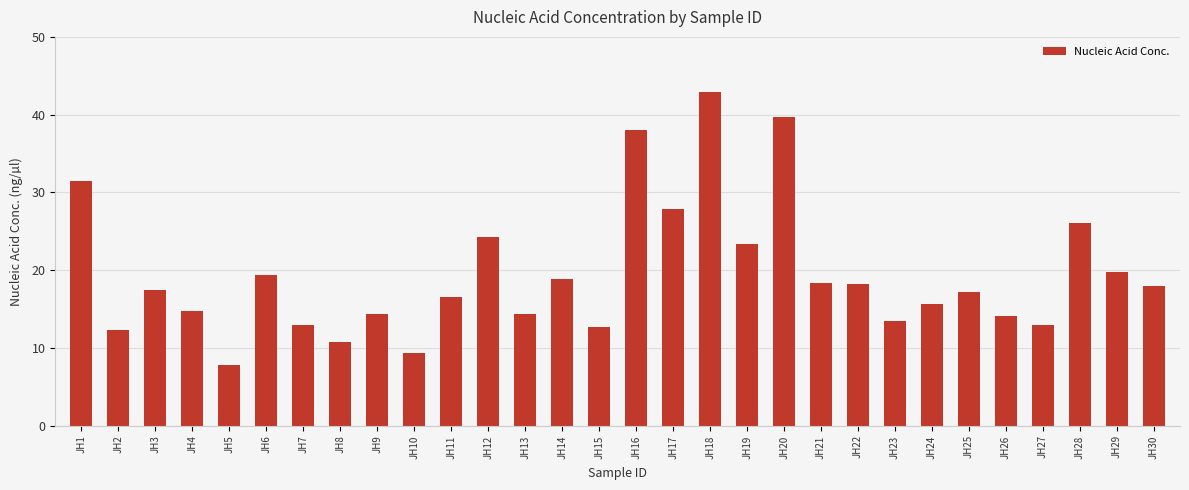

What is the value of the 12th bar from the left?

24.3